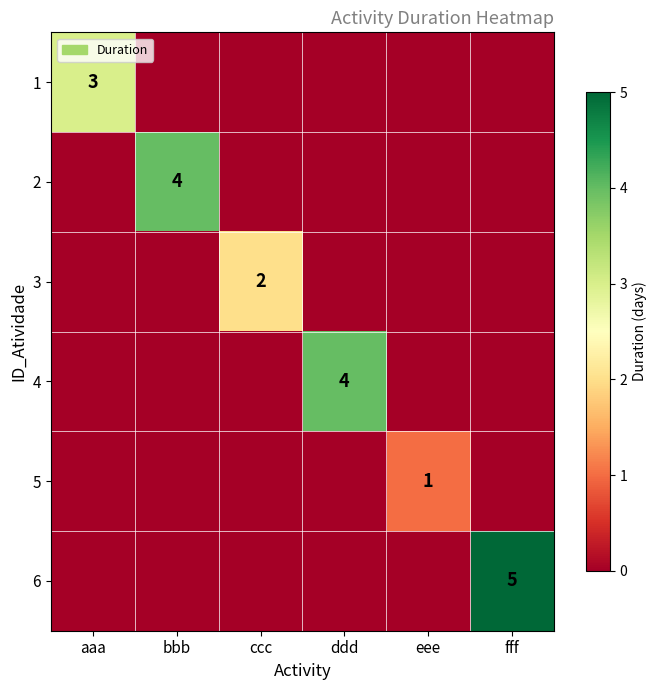

How many distinct data groups are displayed?

6